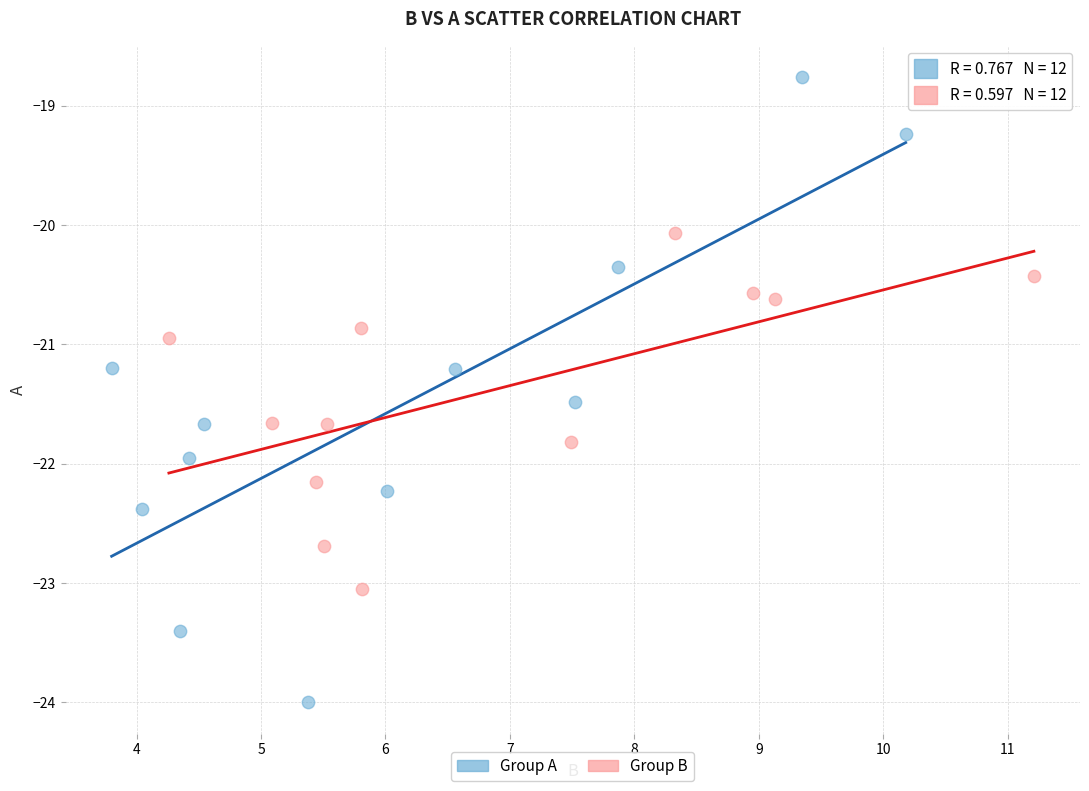

Which series contains the lowest Y value?

Group A